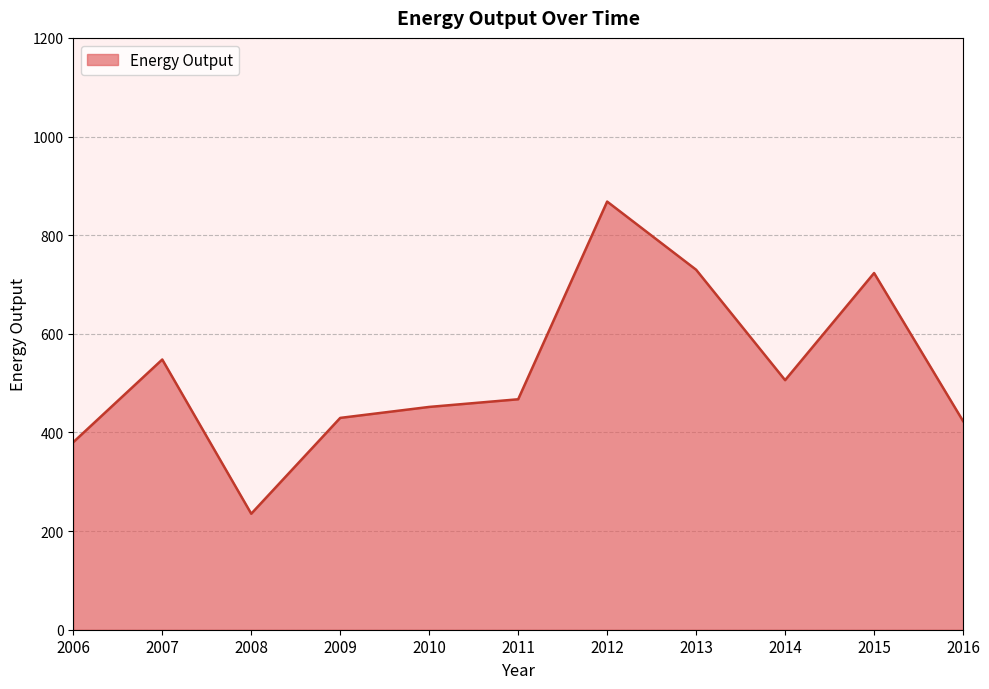

The chart shows a value of 1263.7 at 2012. True or false?

False